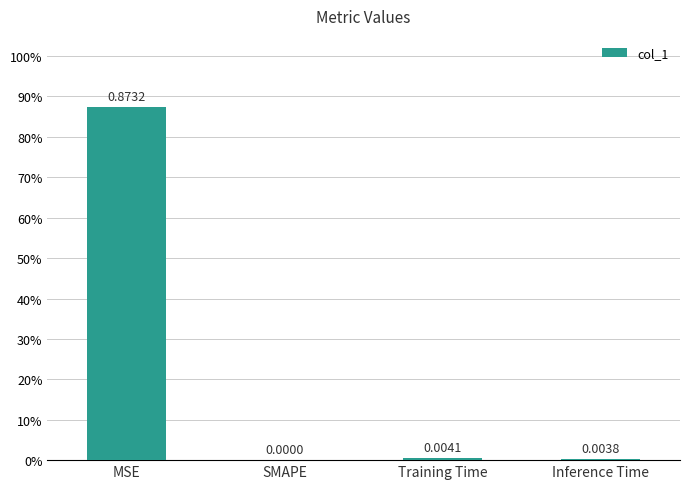

Where is the data nearest to the value 0?

SMAPE